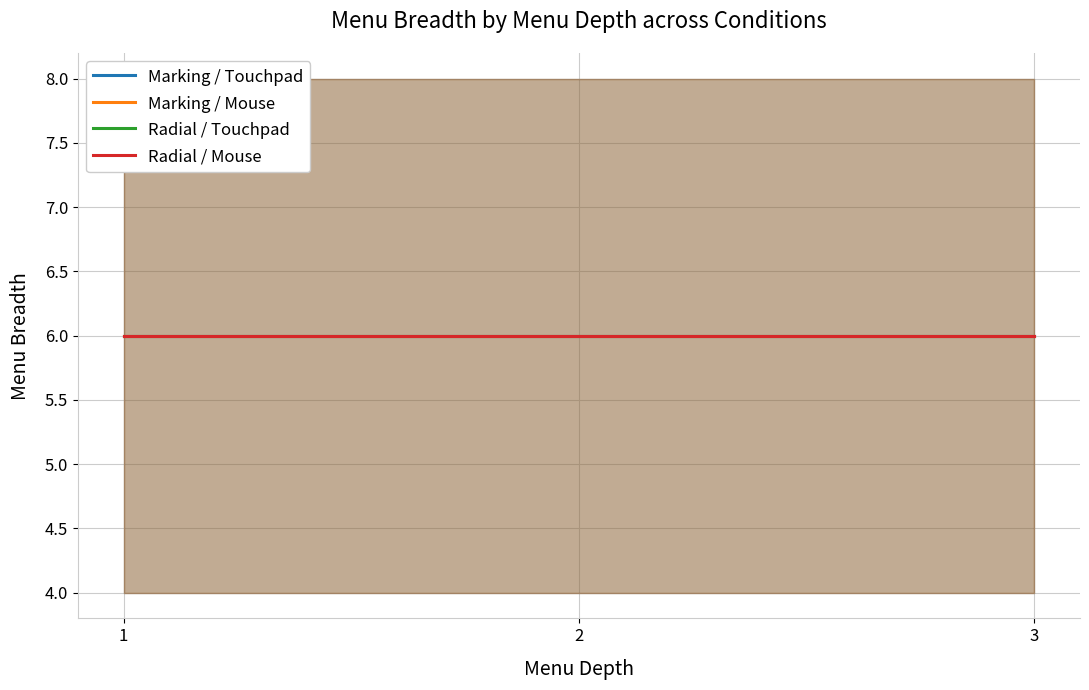

Rank the categories by Marking_Touchpad value from lowest to highest.

1, 2, 3